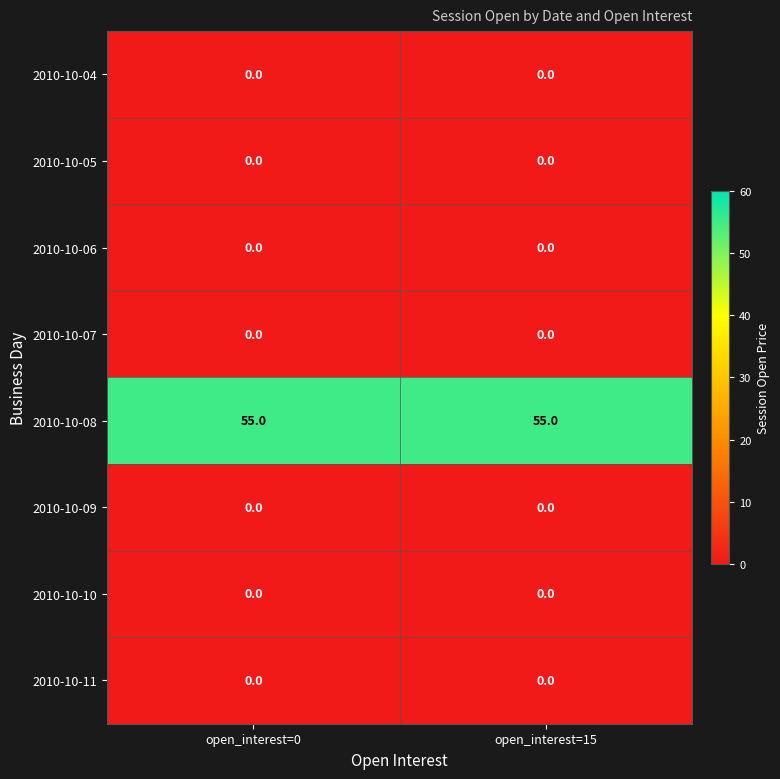

Is the value of 2010-10-05 at open_interest=0 greater than the value of 2010-10-08 at open_interest=0?

No